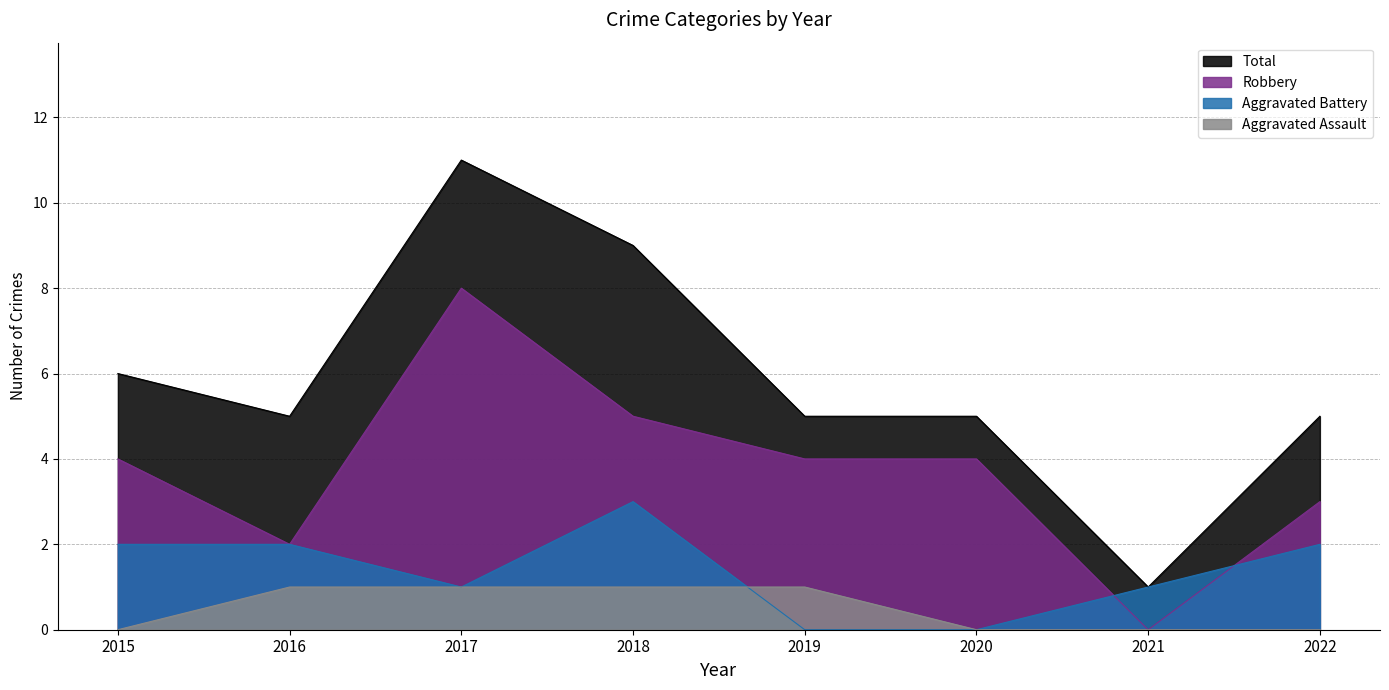

At which category does the chart reach its peak across all series?

2017